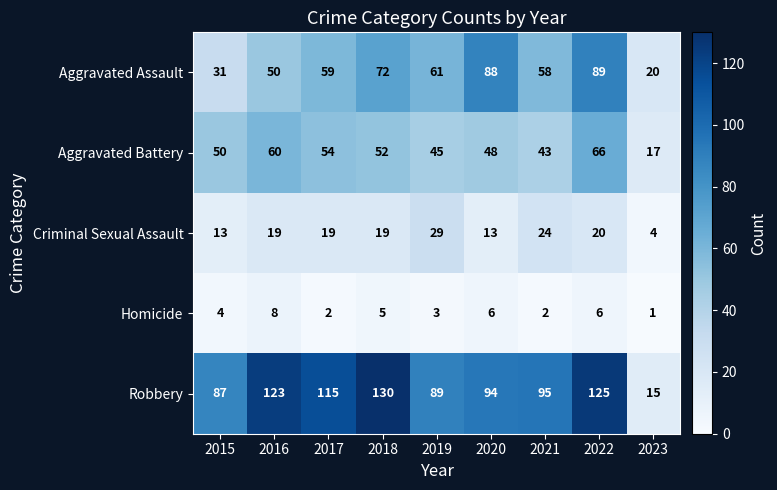

Between 2015 and 2016, which series saw the biggest shift?

Robbery